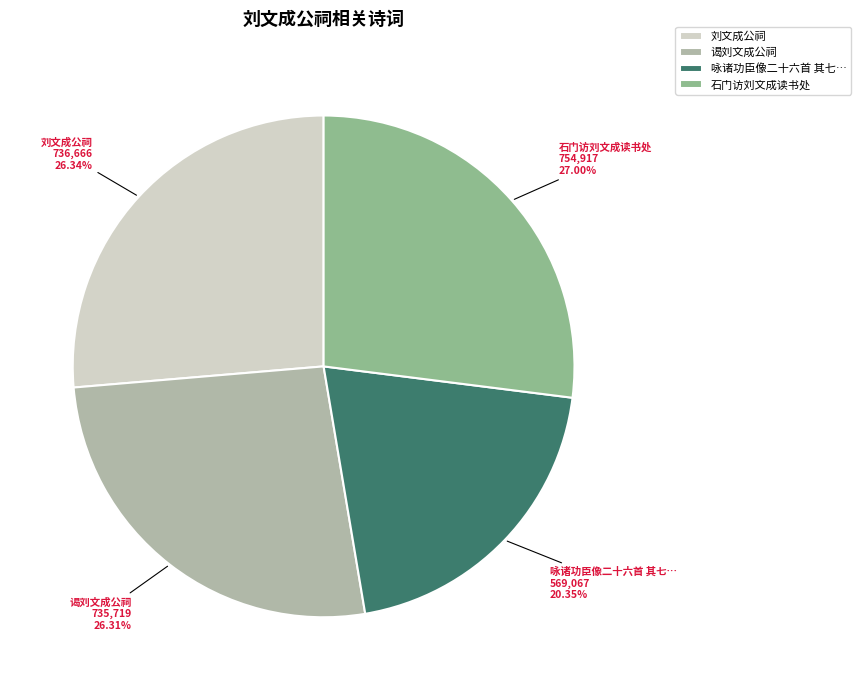

Do 刘文成公祠 and 石门访刘文成读书处 together represent more than half of the pie?

Yes